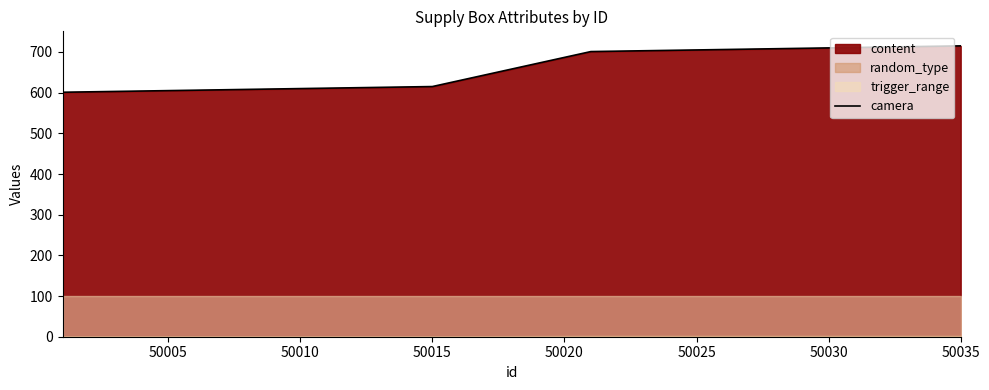

How many lines are shown in the chart?

1